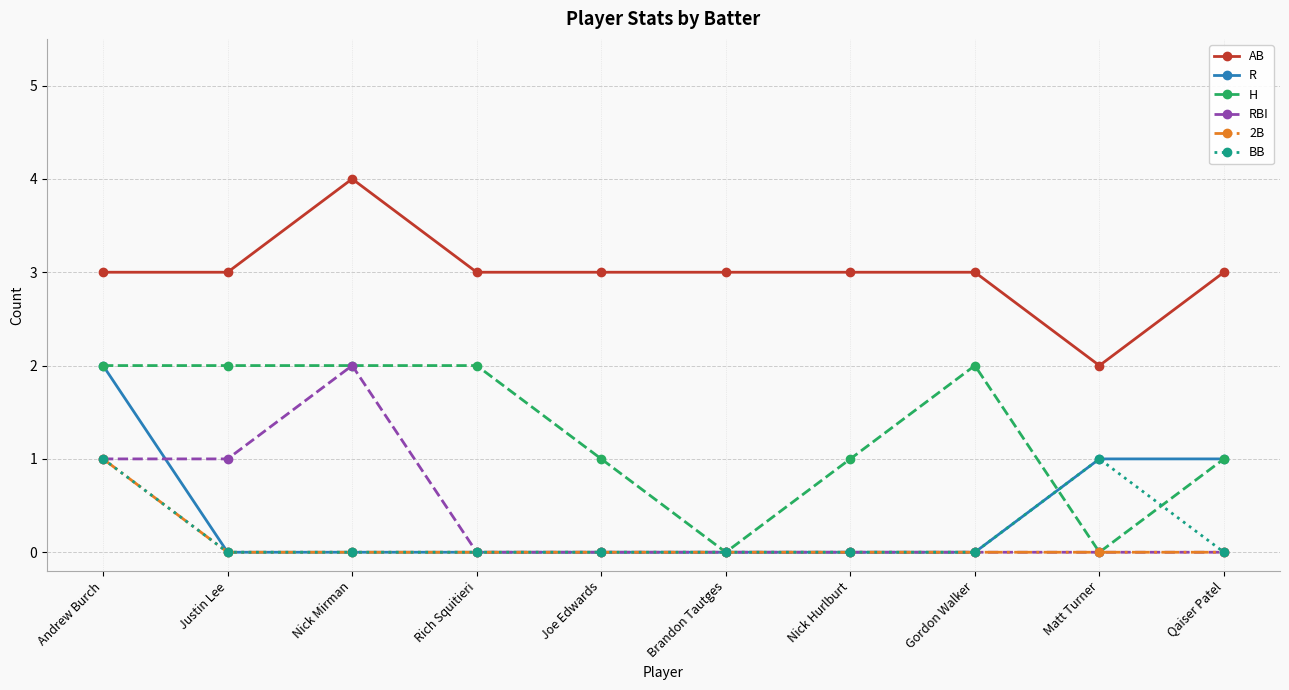

Which series changed the most between Rich Squitieri and Joe Edwards?

H